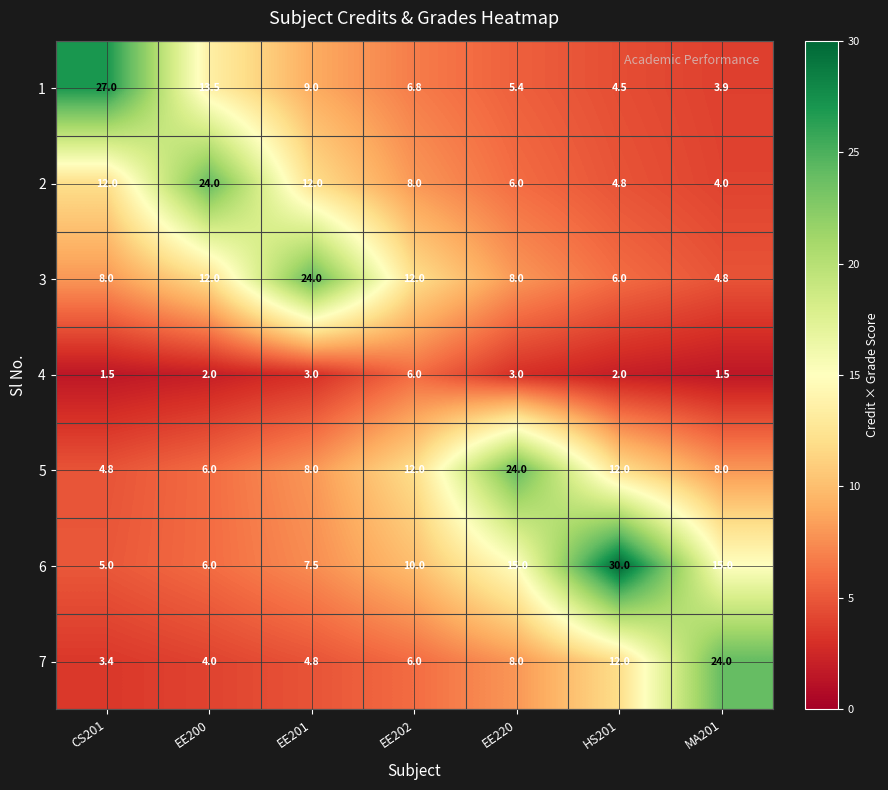

What is the lowest value of the 2 series?

4.0